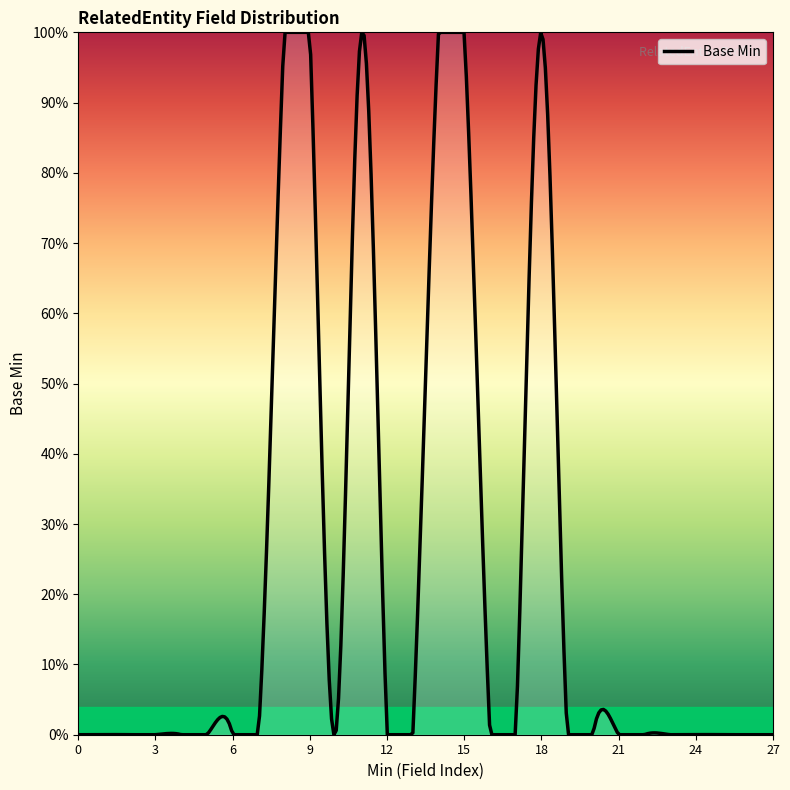

Does the chart display data point markers on the line(s)?

No